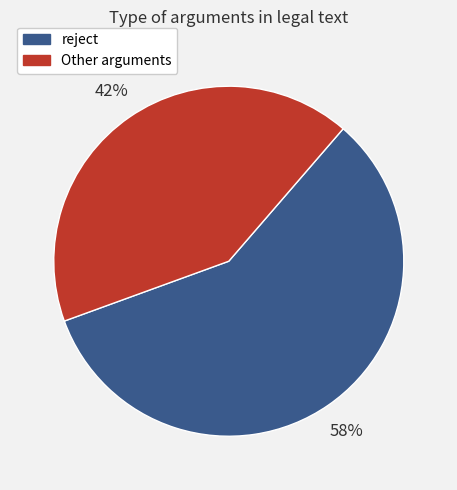

Do reject and Other arguments together represent more than half of the pie?

Yes